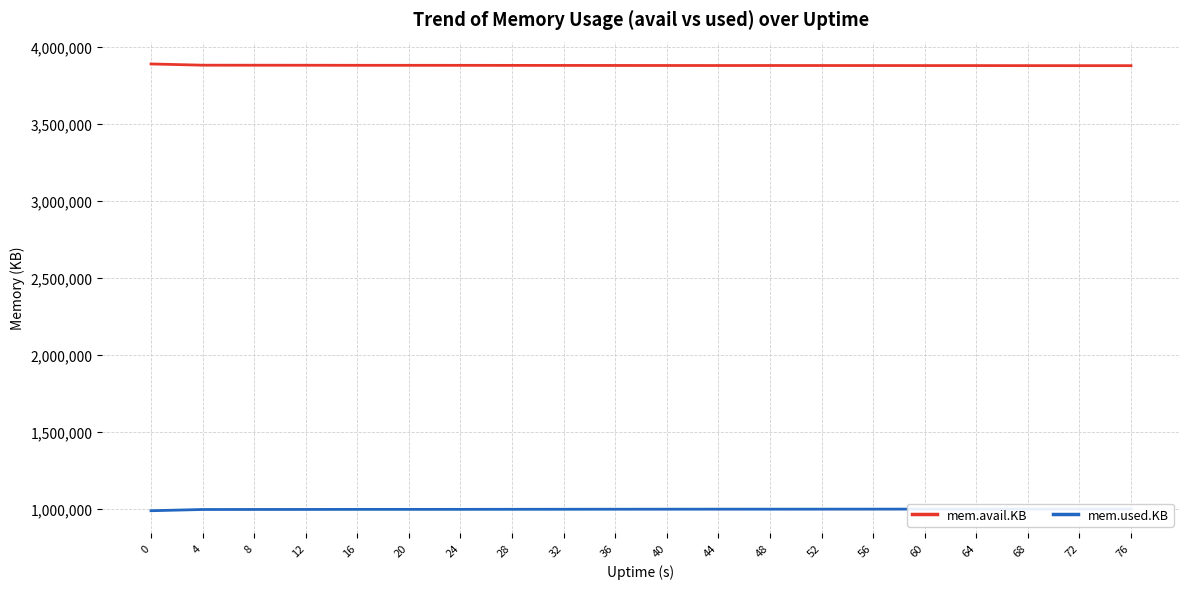

What is the sum of all mem.avail.KB values?

77576404